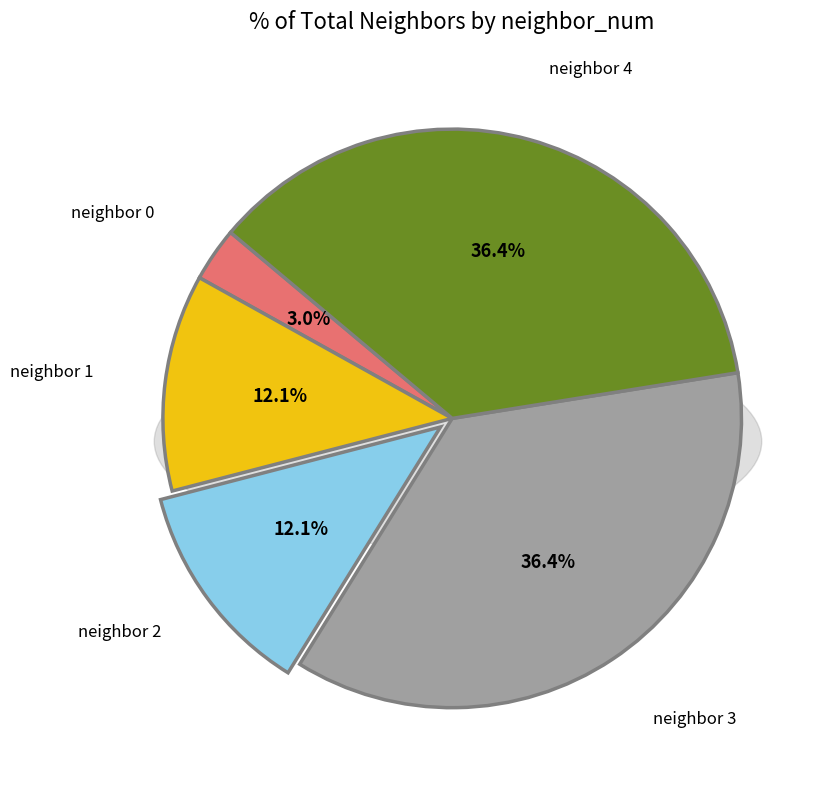

Is there any slice that represents more than half of the pie?

No